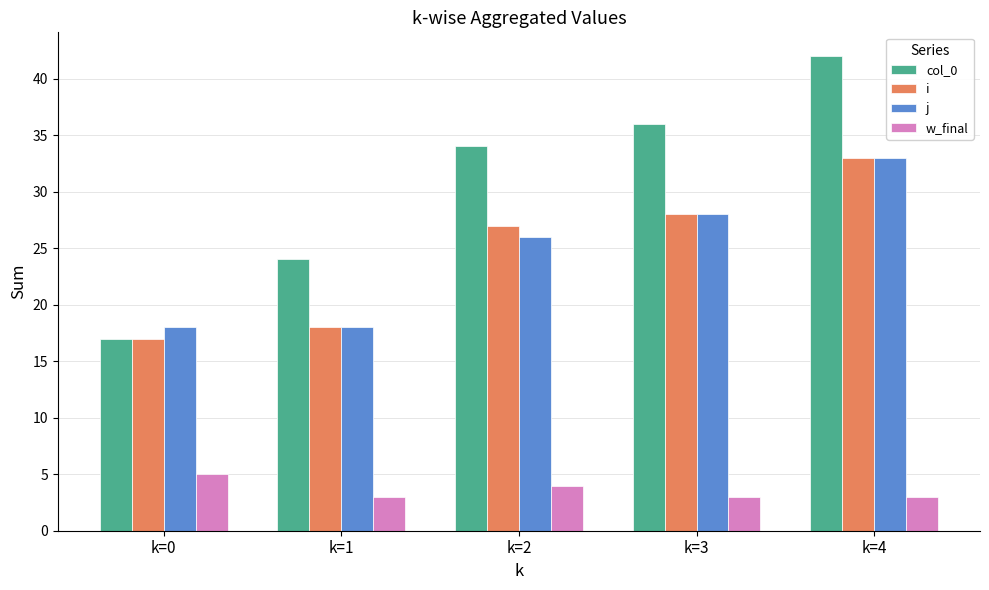

Are the bars grouped side by side (vs. stacked)?

Yes